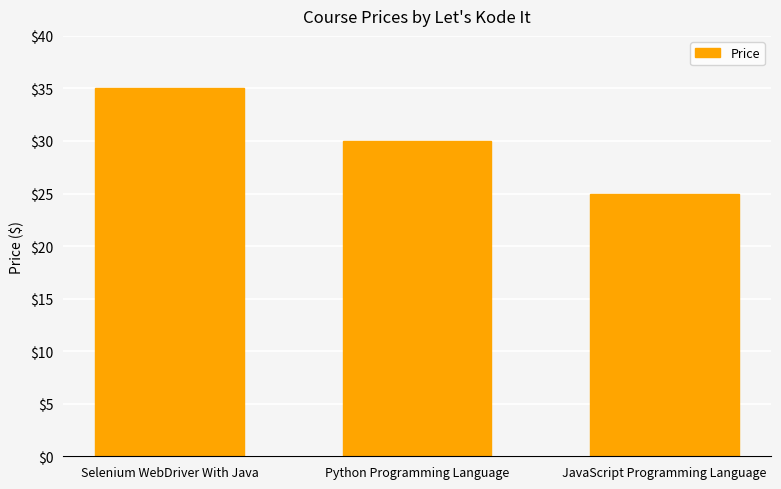

Reading left to right, transcribe all the data shown in this chart.

35	30	25